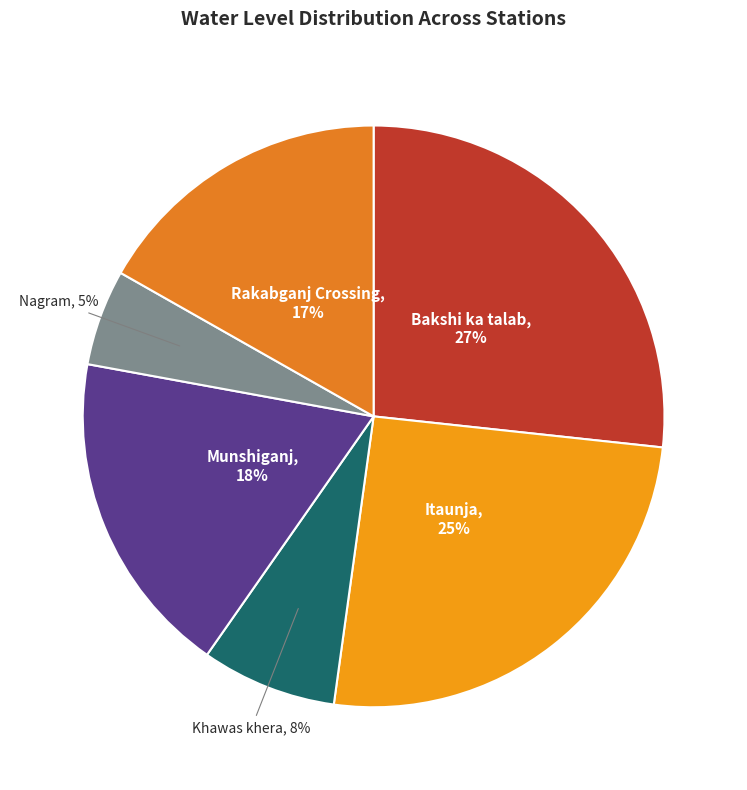

Is it true that Khawas khera is 8% of the pie?

True